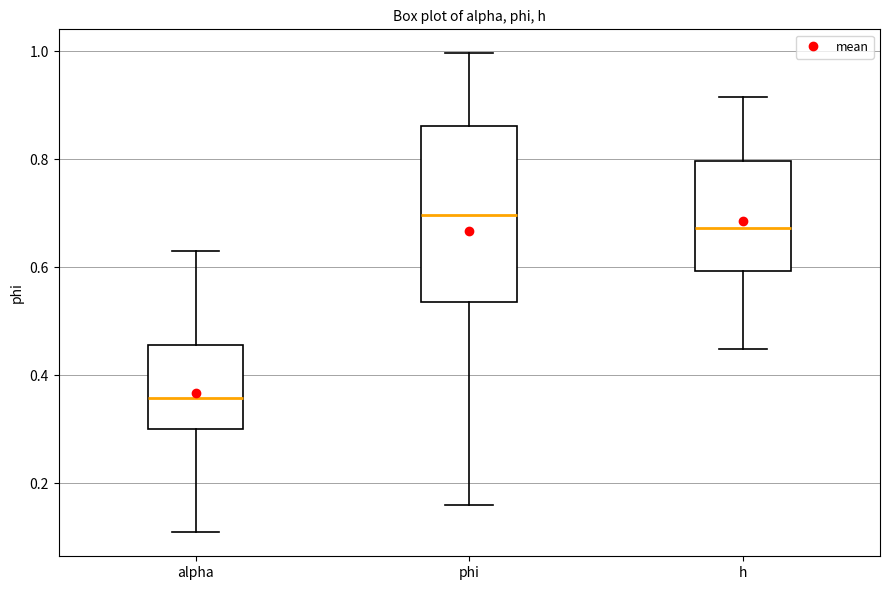

Reading left to right, transcribe this box plot: for each box, give where its median line is, the range the box spans, and where its two whiskers end, as read against the y-axis. The values are not printed on the chart, so give them approximately, as read against the axis.

alpha: median 0.36, box 0.30 to 0.46, whiskers 0.10 to 0.64
phi: median 0.70, box 0.54 to 0.86, whiskers 0.16 to 1.00
h: median 0.68, box 0.60 to 0.80, whiskers 0.44 to 0.92